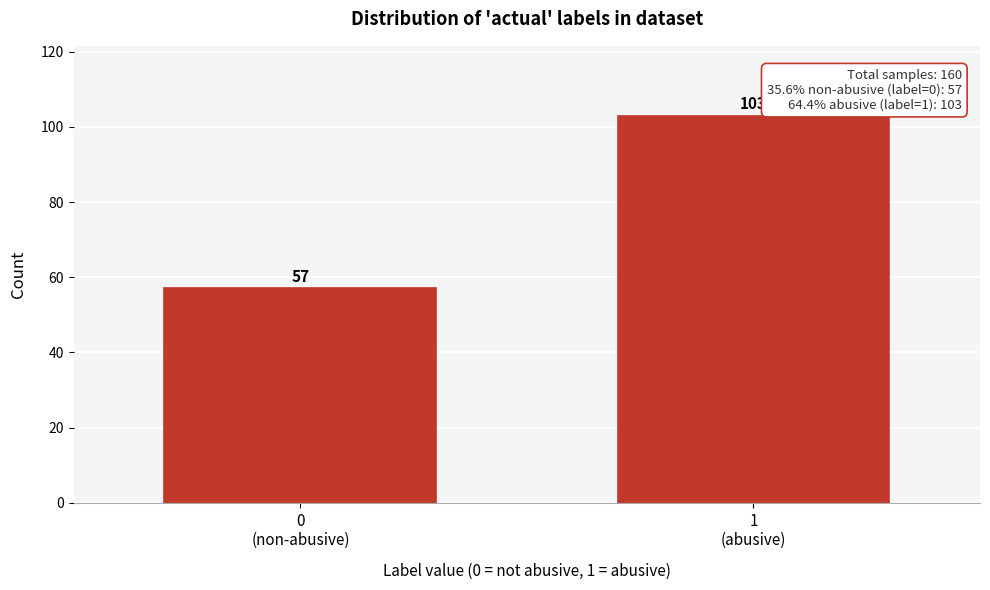

Reading right to left, list all the values displayed in this chart.

103	57